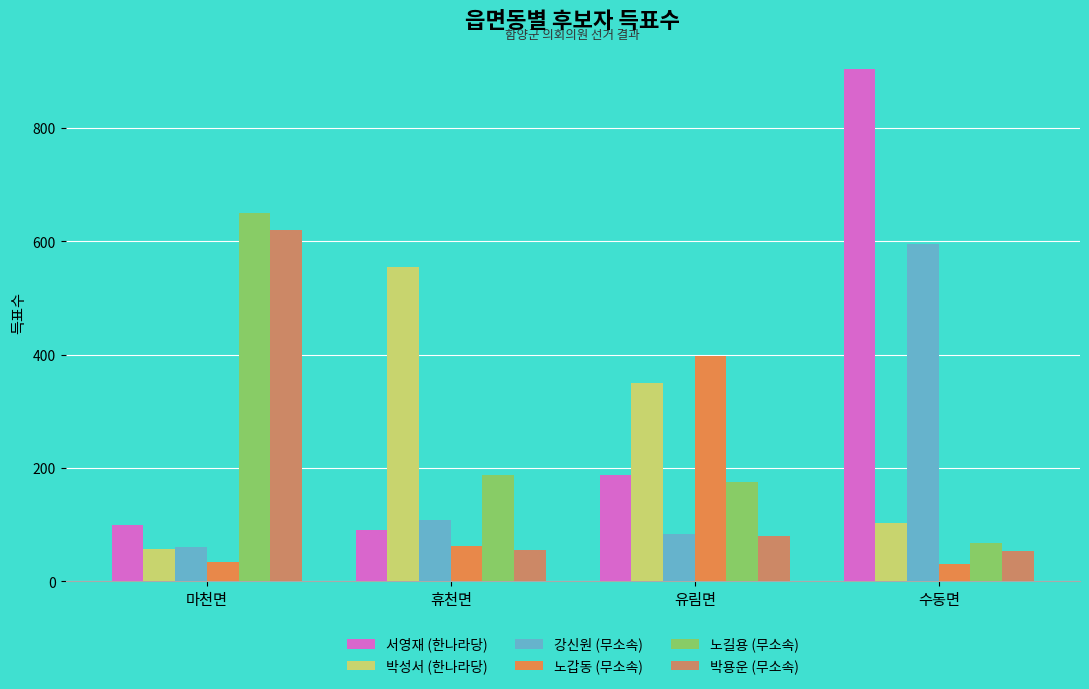

Are the bars grouped side by side (vs. stacked)?

Yes